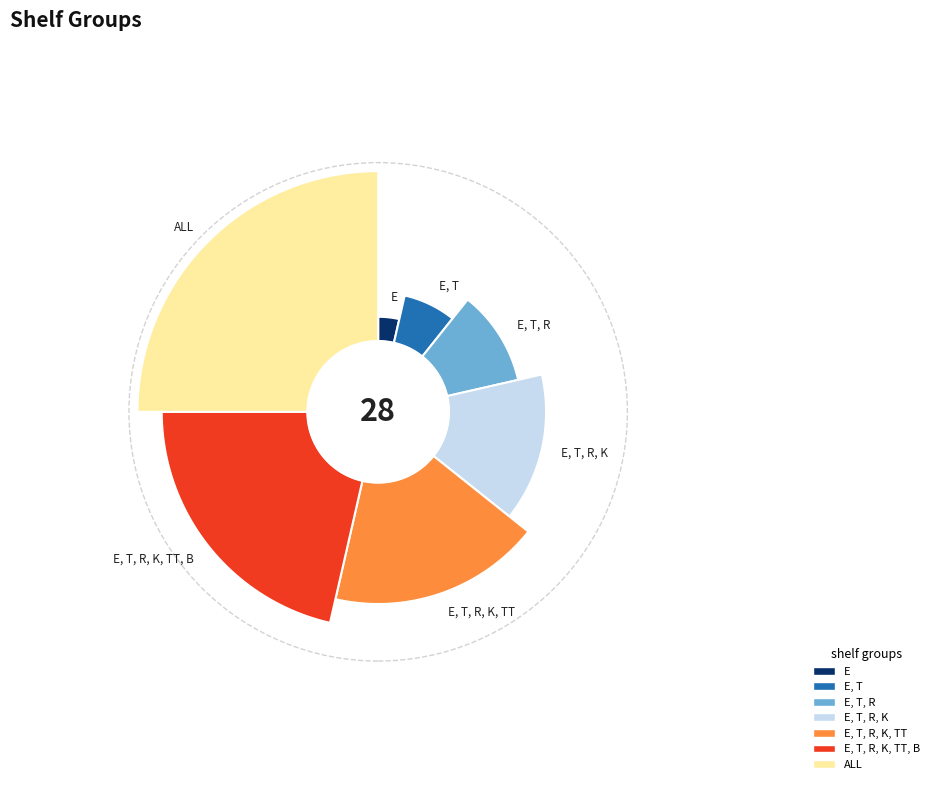

Does E, T, R account for over 50% of the chart?

No